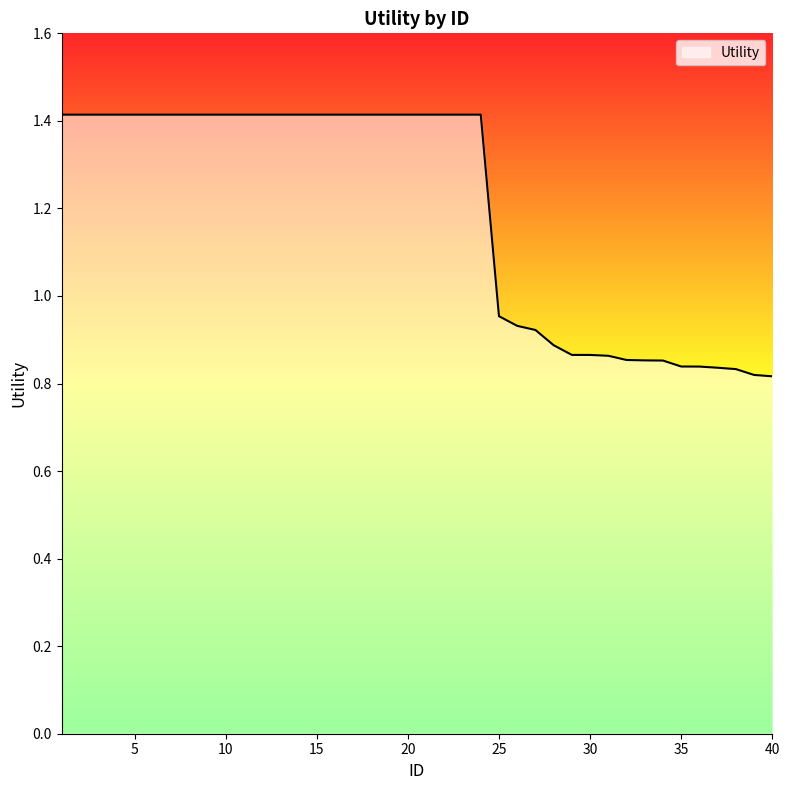

What is the difference between the maximum and minimum values?

0.6